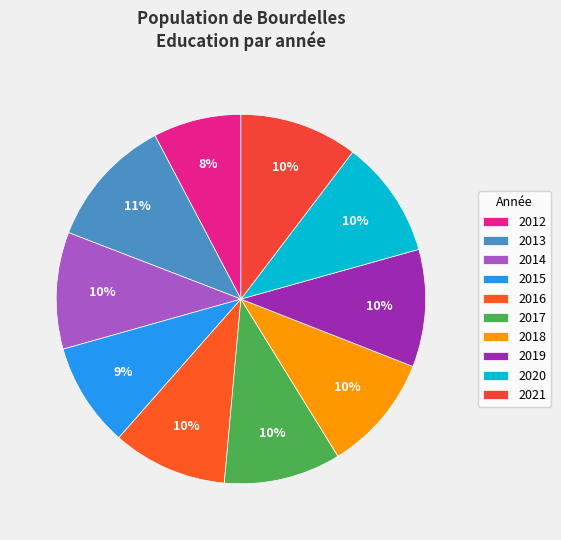

How many segments does this pie chart have?

10